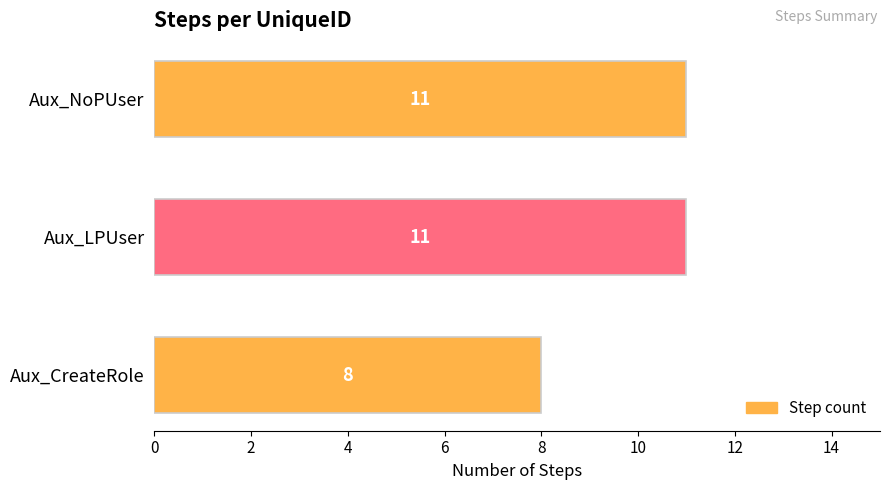

Are the bars horizontal?

Yes